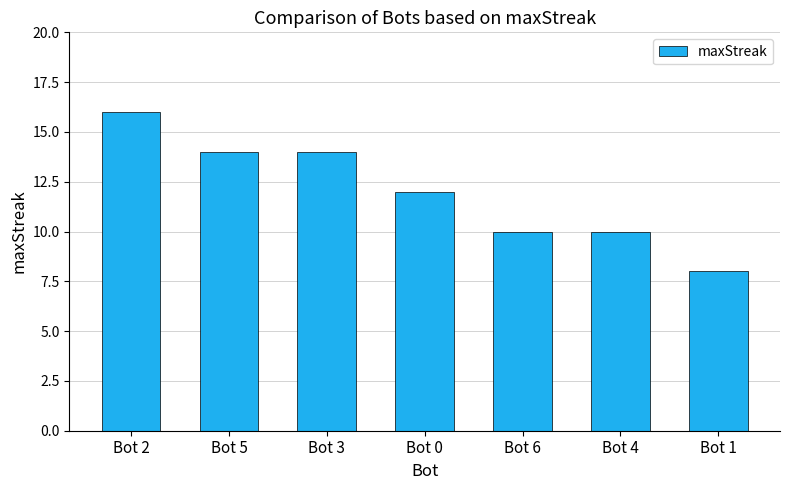

How many categories are shown in the chart?

7